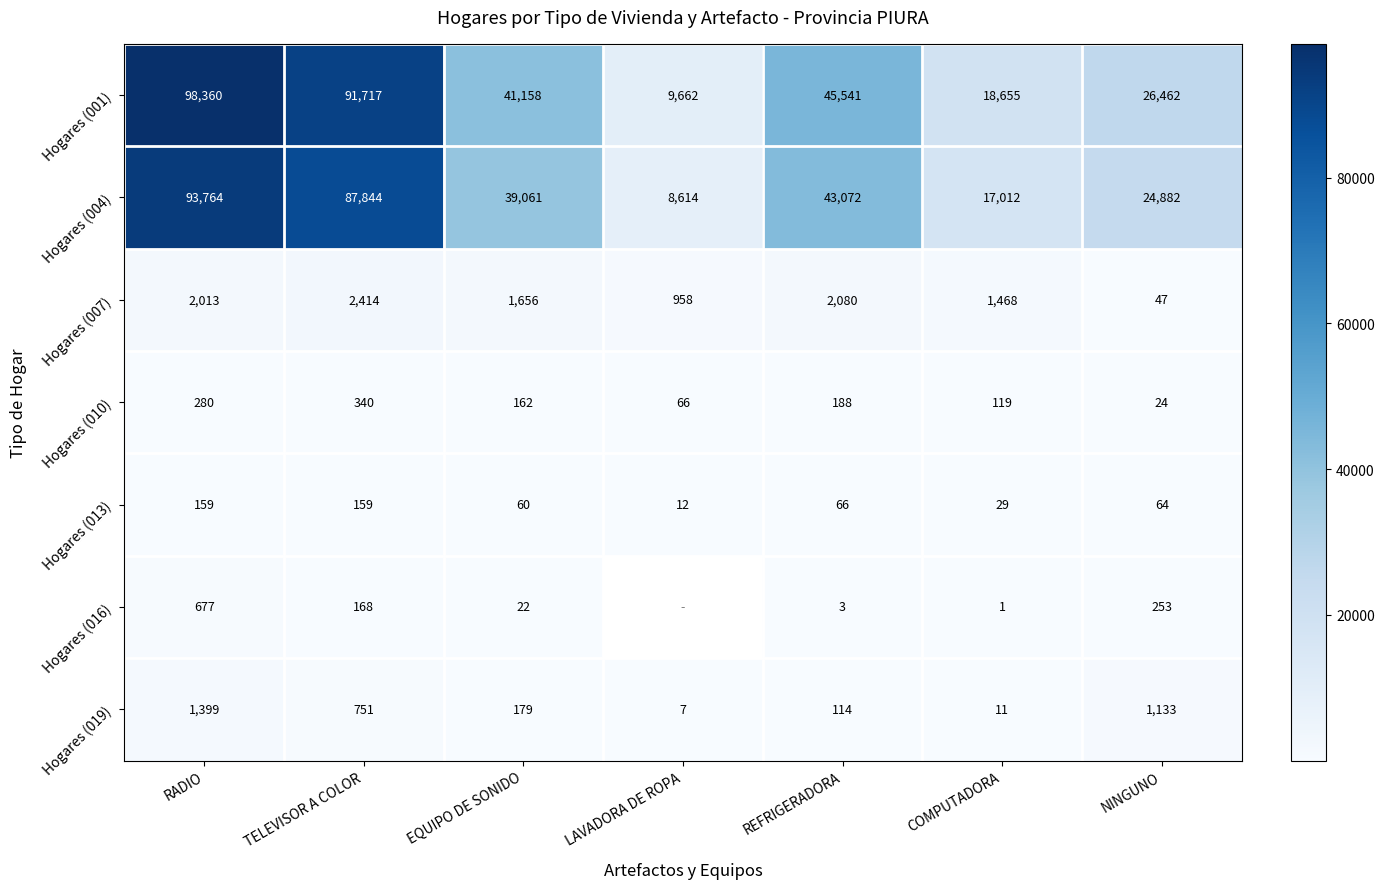

Rank the series at TELEVISOR A COLOR from highest to lowest value.

Hogares (001), Hogares (004), Hogares (007), Hogares (019), Hogares (010), Hogares (016), Hogares (013)